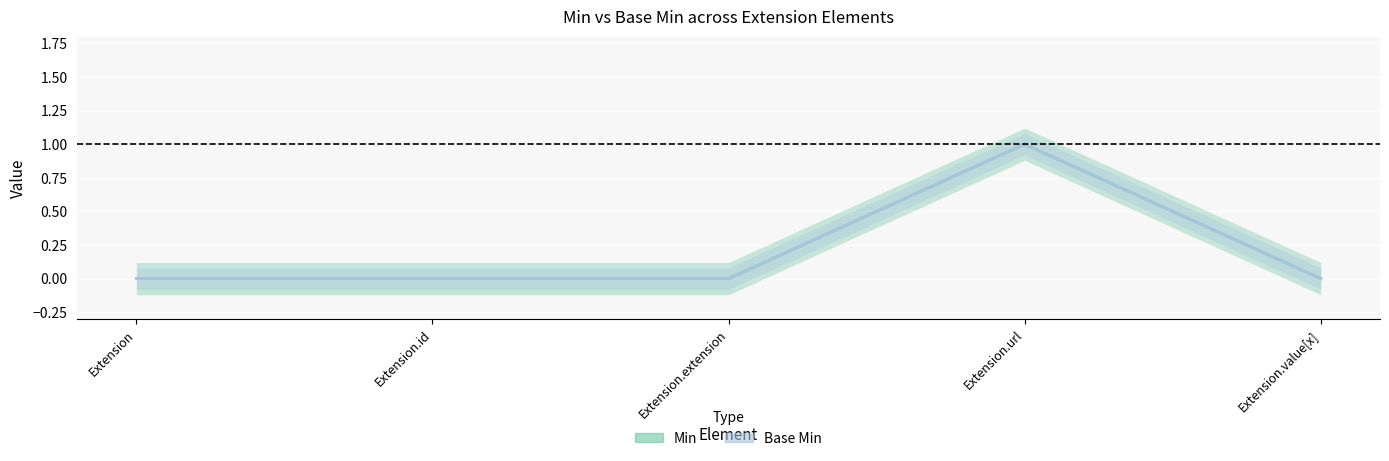

True or false: Min and Base Min intersect in this chart.

False